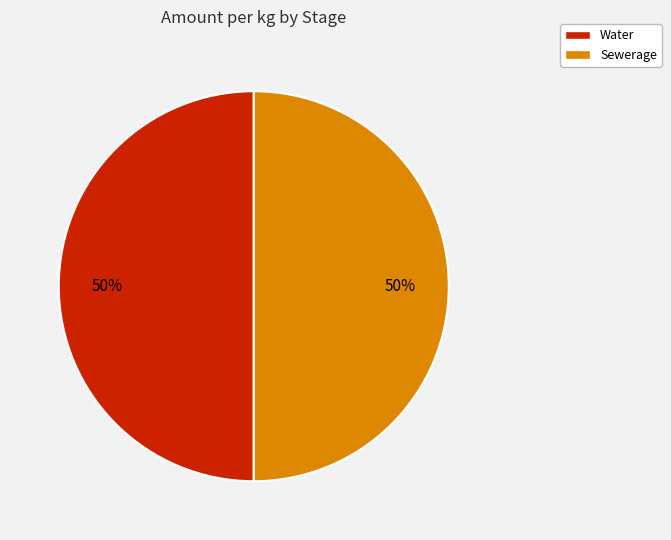

What percentage is the Sewerage slice, to the nearest percent?

50%